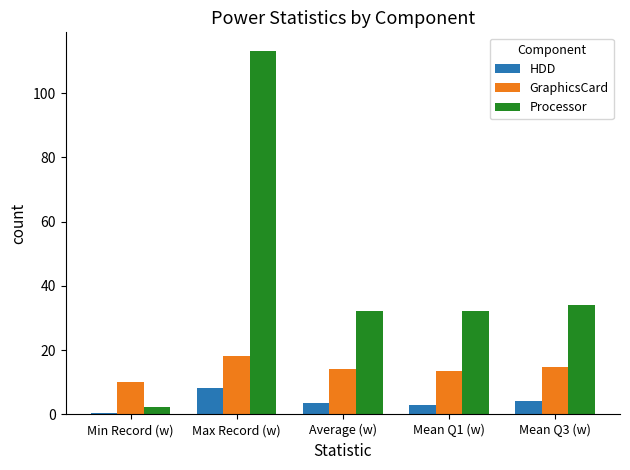

What is the maximum value for HDD?

8.2